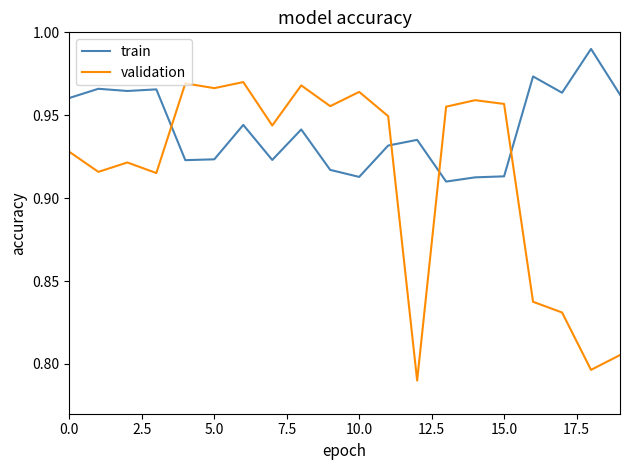

True or false: train and validation intersect in this chart.

True